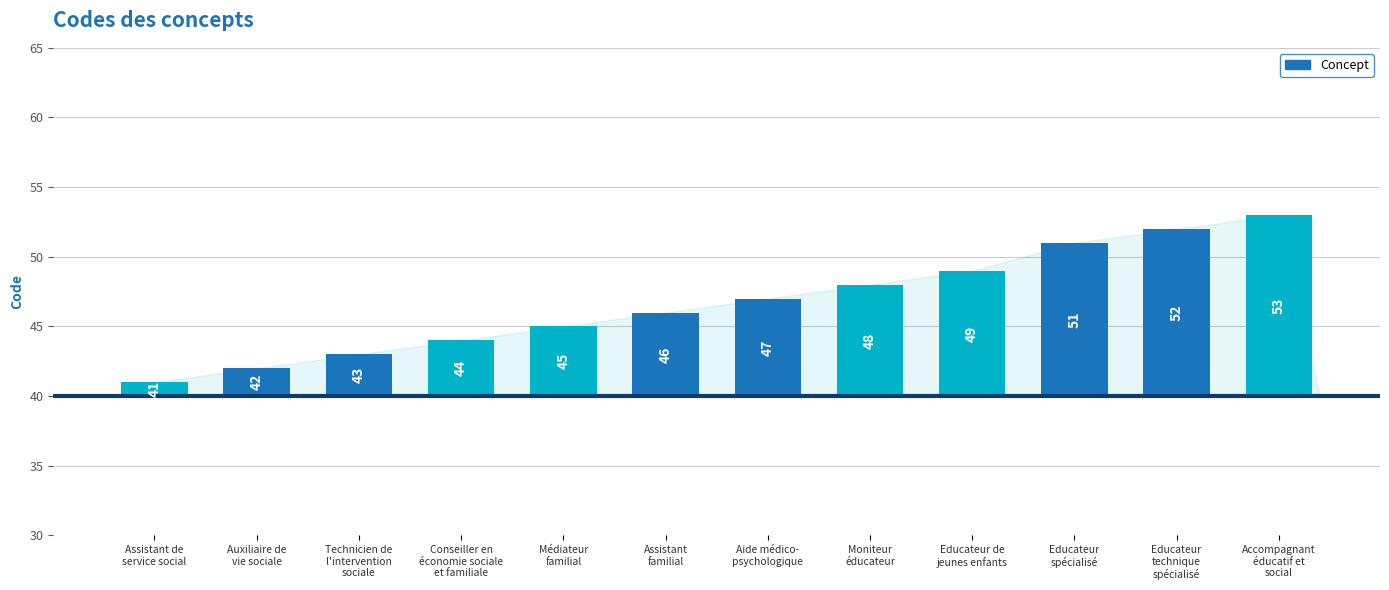

List the labels in order of value, smallest first.

Assistant de
service social, Auxiliaire de
vie sociale, Technicien de
l'intervention
sociale, Conseiller en
économie sociale
et familiale, Médiateur
familial, Assistant
familial, Aide médico-
psychologique, Moniteur
éducateur, Educateur de
jeunes enfants, Educateur
spécialisé, Educateur
technique
spécialisé, Accompagnant
éducatif et
social